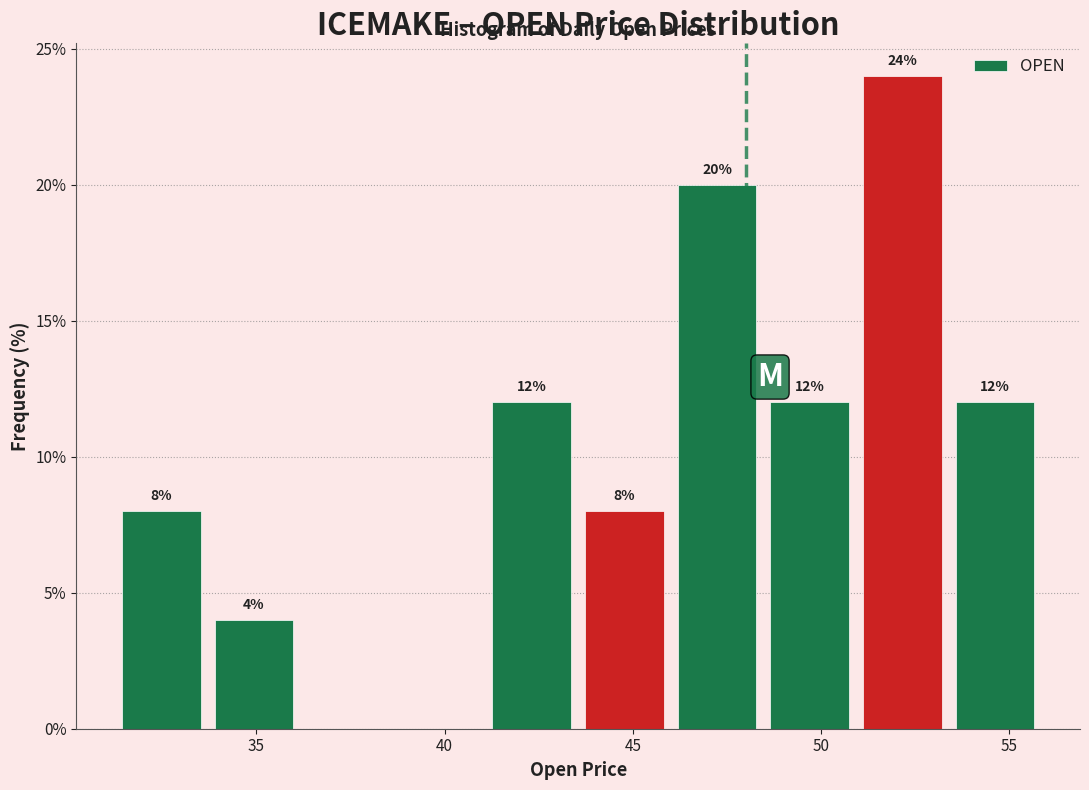

Over which range of the x-axis is the bar tallest?

51.0 to 53.5